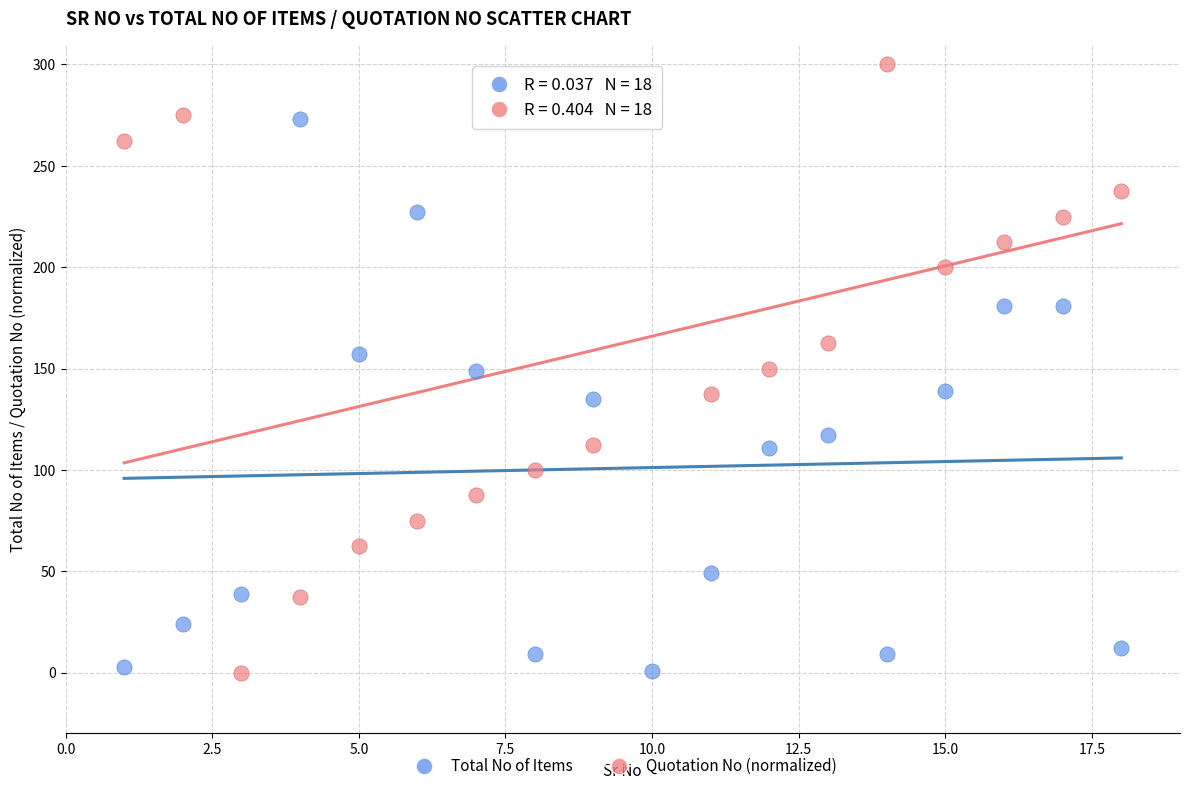

What are all the series names shown in the legend?

Total No of Items, Quotation No (normalized)